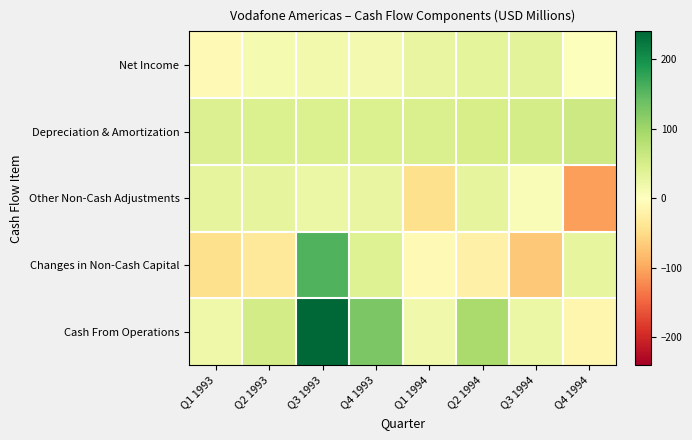

Reading right to left, extract all data points from this chart.

Net Income: Q4 1994=3.1	Q3 1994=34.4	Q2 1994=33.1	Q1 1994=27.5	Q4 1993=14.6	Q3 1993=15.3	Q2 1993=12.5	Q1 1993=-7.9
Depreciation & Amortization: Q4 1994=59.4	Q3 1994=51.9	Q2 1994=50.0	Q1 1994=45.5	Q4 1993=44.3	Q3 1993=43.7	Q2 1993=43.5	Q1 1993=42.7
Other Non-Cash Adjustments: Q4 1994=-105.8	Q3 1994=7.0	Q2 1994=30.0	Q1 1994=-46.4	Q4 1993=26.5	Q3 1993=23.8	Q2 1993=30.1	Q1 1993=31.1
Changes in Non-Cash Capital: Q4 1994=29.8	Q3 1994=-70.8	Q2 1994=-22.3	Q1 1994=-8.8	Q4 1993=40.4	Q3 1993=156.9	Q2 1993=-32.3	Q1 1993=-45.5
Cash From Operations: Q4 1994=-13.5	Q3 1994=22.5	Q2 1994=90.8	Q1 1994=17.8	Q4 1993=125.8	Q3 1993=239.7	Q2 1993=53.8	Q1 1993=20.4